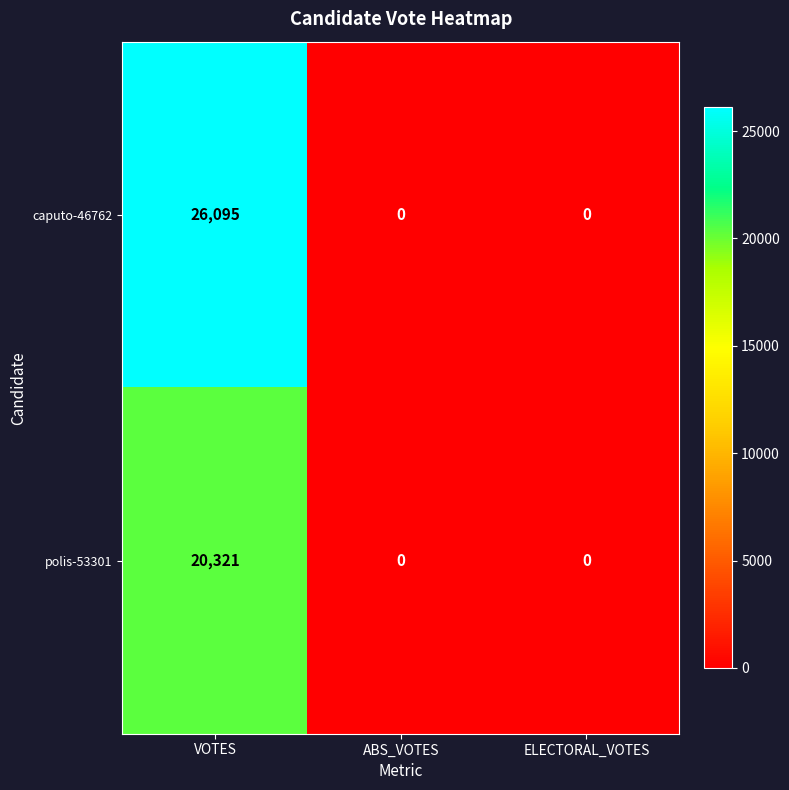

At VOTES, list the series in order from largest to smallest.

caputo-46762, polis-53301